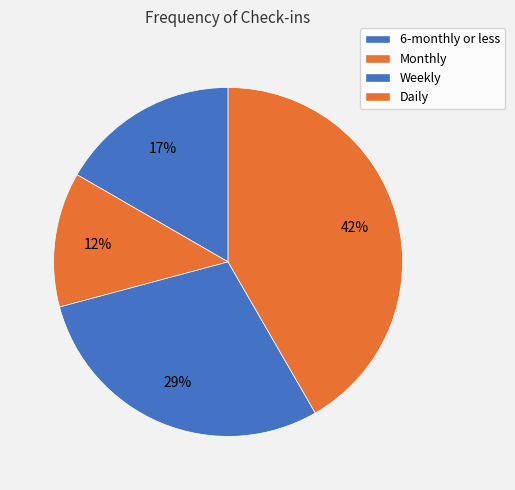

Is 6-monthly or less the majority of the pie?

No